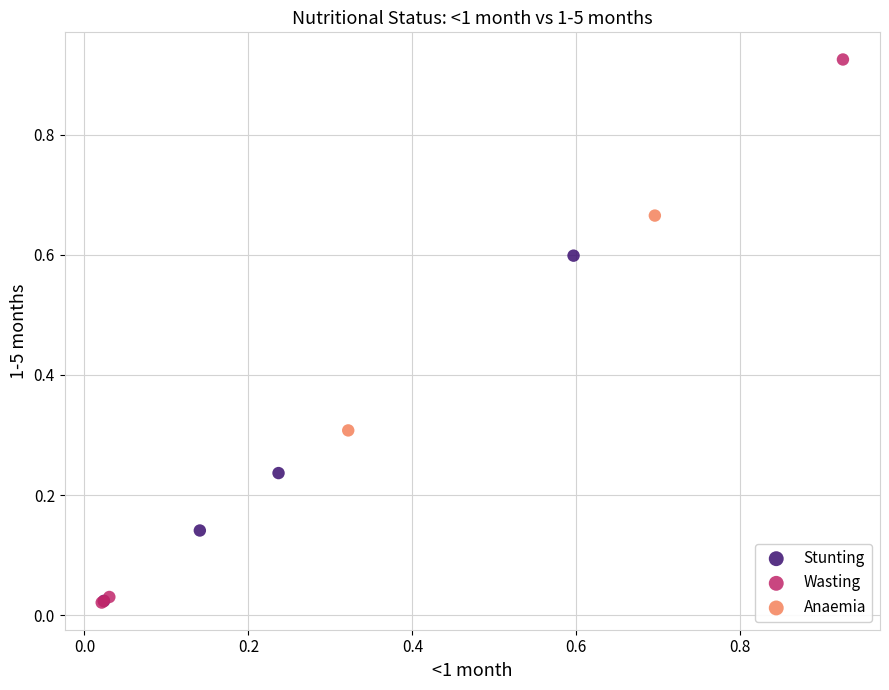

Which series has the widest spread of Y values?

Wasting